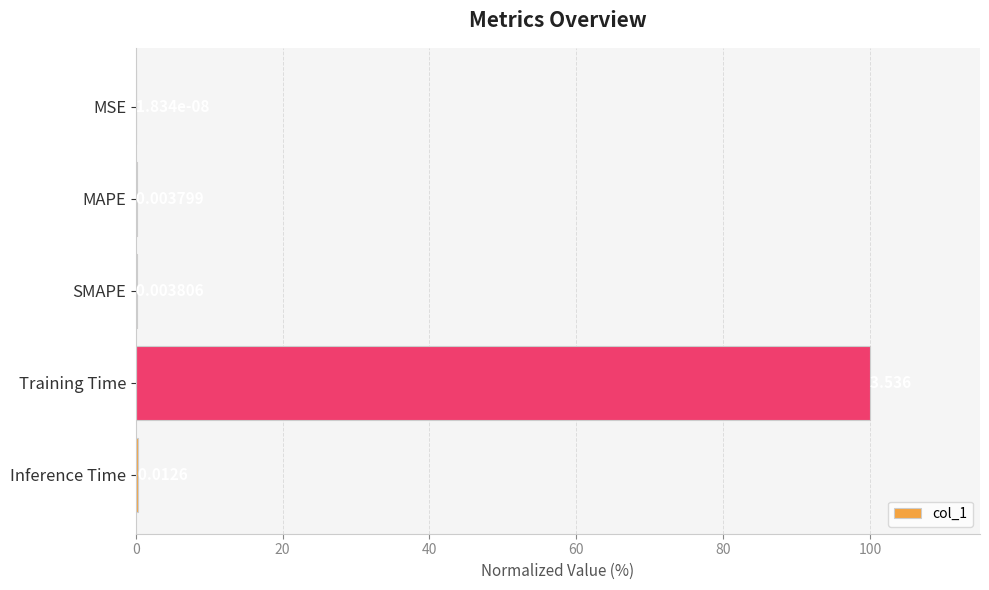

Which has a higher value, MSE or MAPE?

MAPE